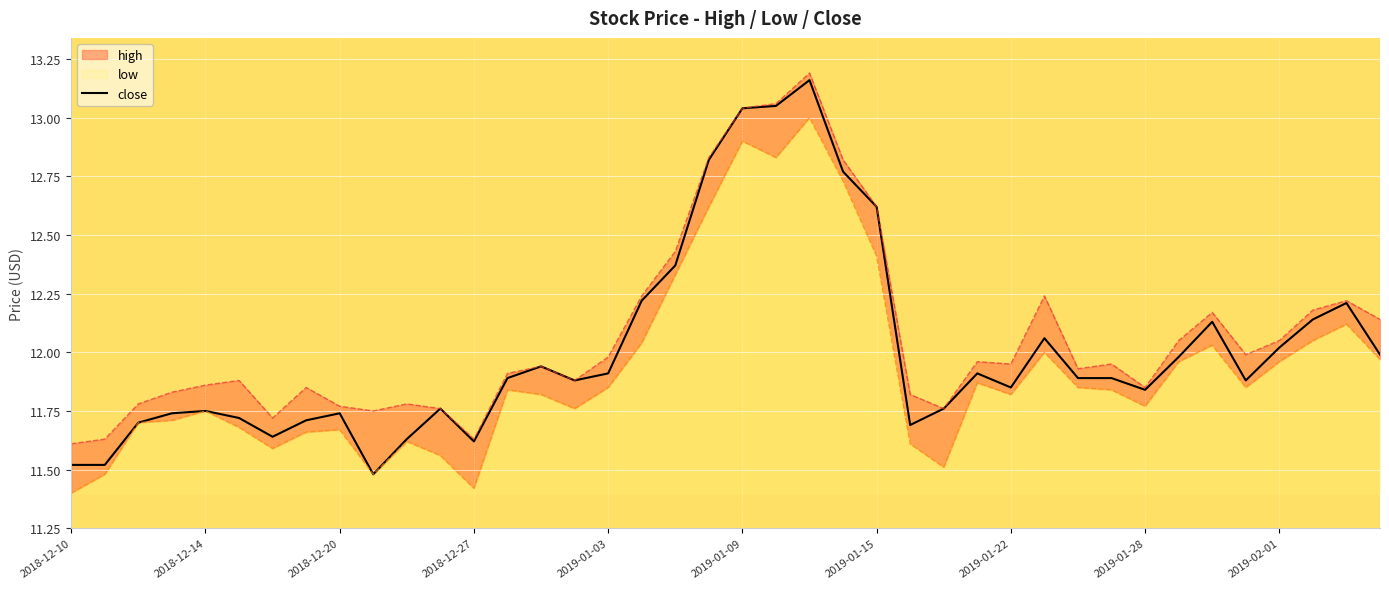

What is the minimum value for close?

11.5